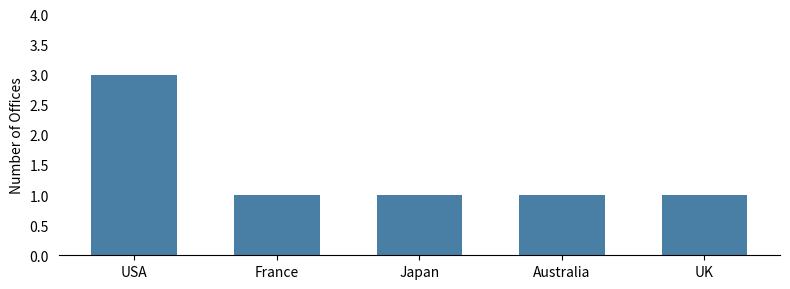

What position from the right is USA?

5